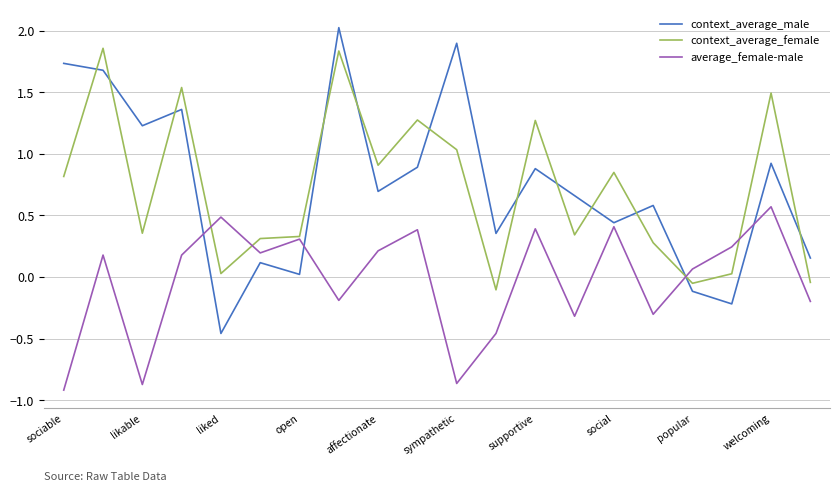

True or false: average_female-male has more than 0 points higher than both neighbors.

True